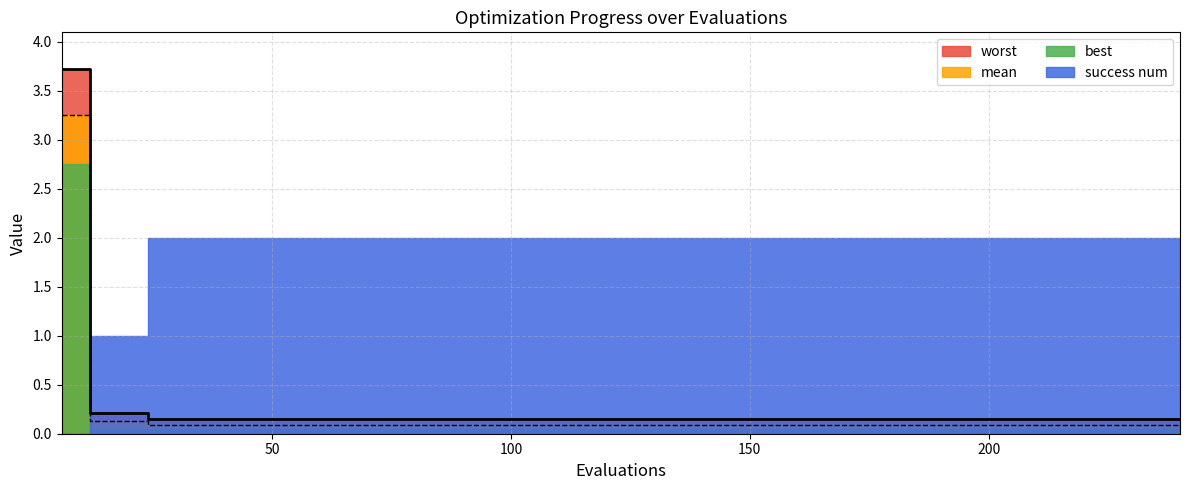

The mean series shows 0.1 at 222. True or false?

True